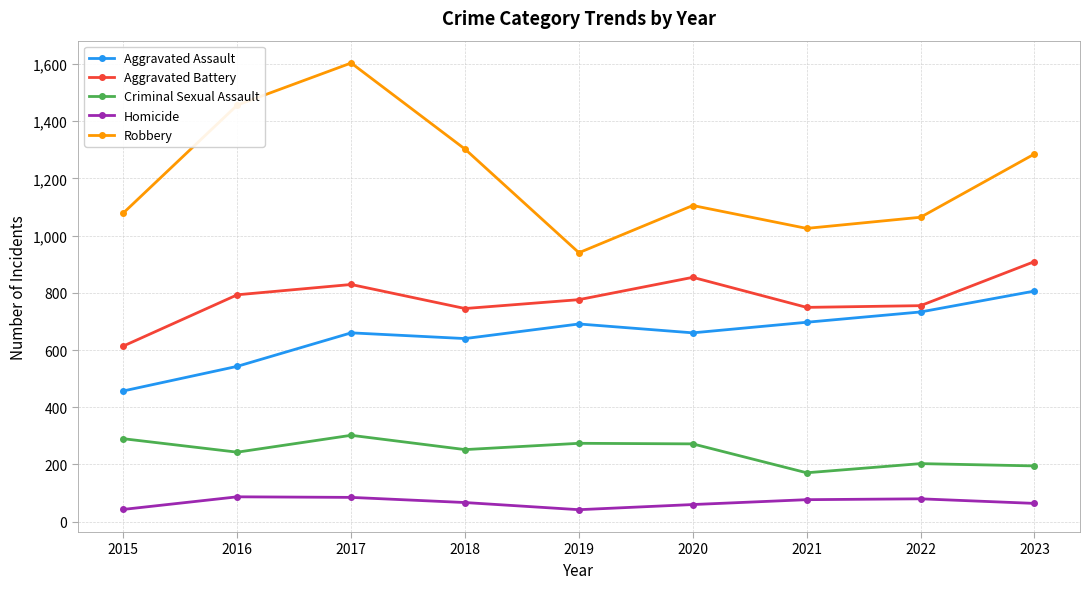

Rank the series by their maximum value, from highest to lowest.

Robbery, Aggravated Battery, Aggravated Assault, Criminal Sexual Assault, Homicide